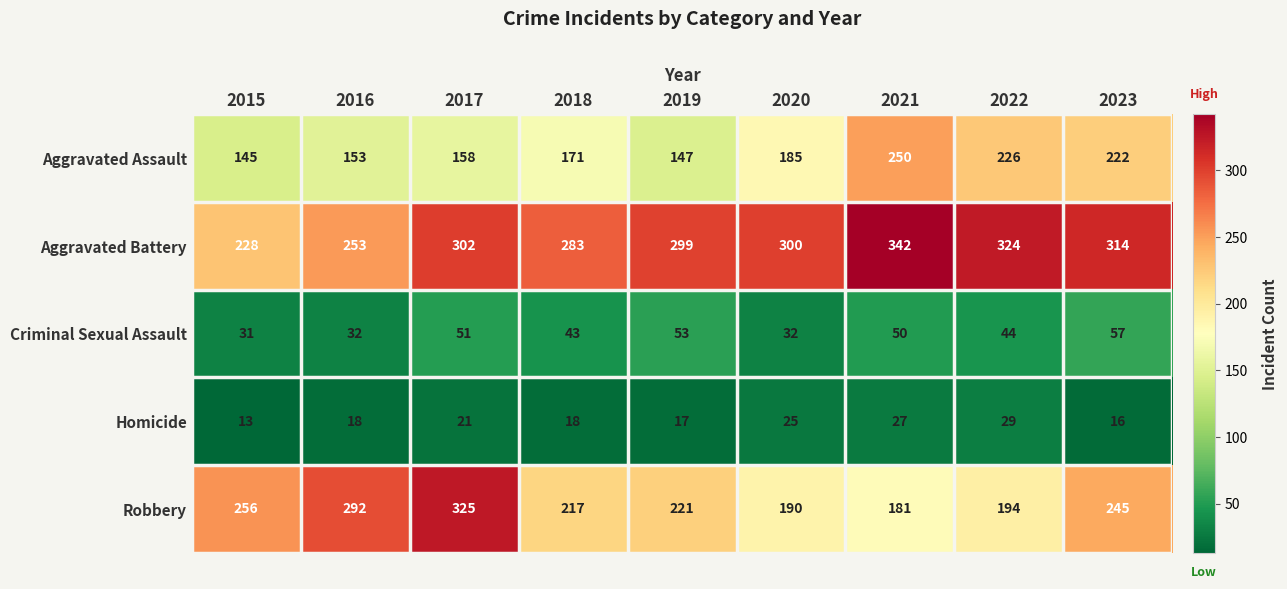

The value of Aggravated Assault at 2021 is 94. True or false?

False